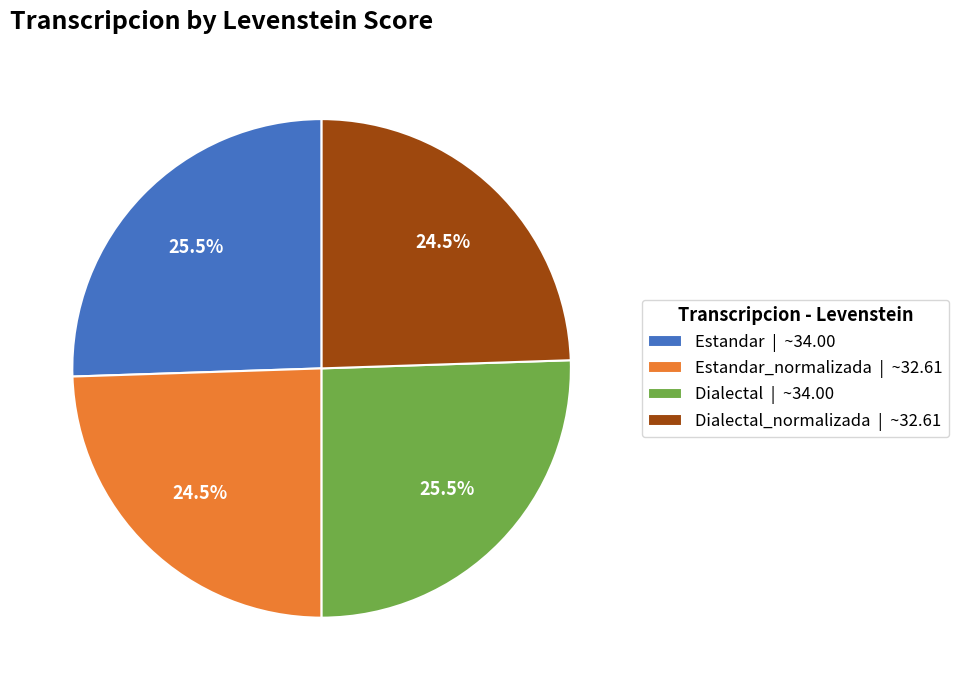

Combined, what portion of the pie is Estandar_normalizada | ~32.61 and Estandar | ~34.00?

50.0%